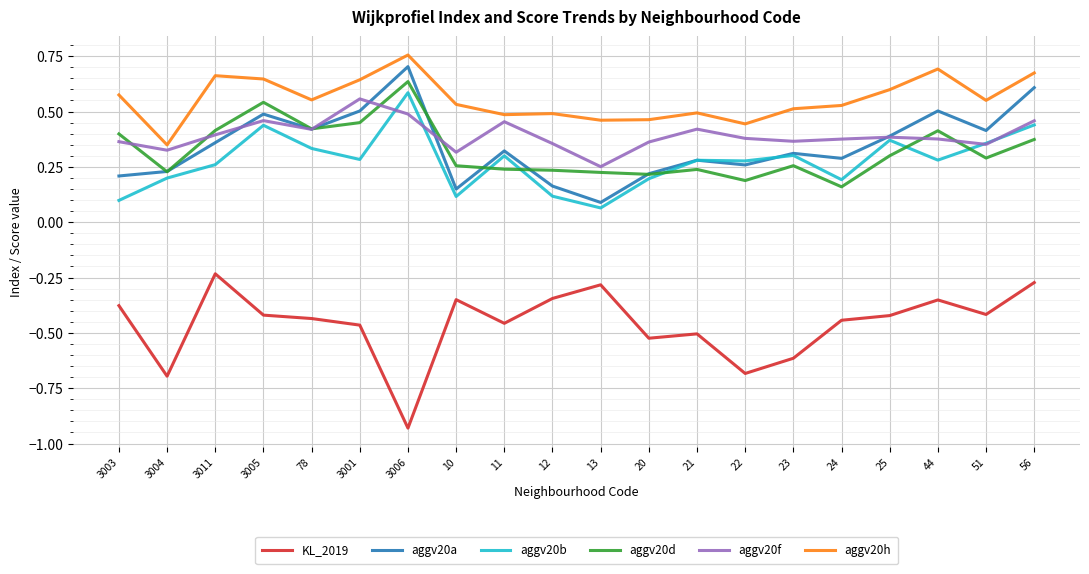

At which label is aggv20d closest to 0?

24